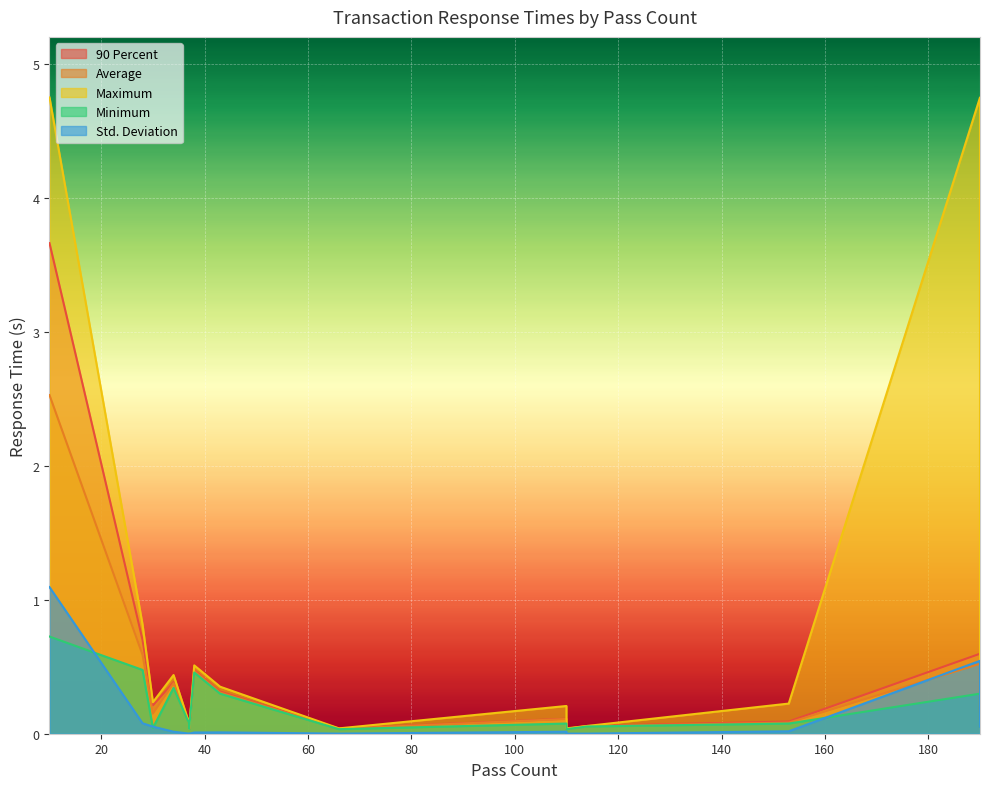

What is the difference between the maximum and minimum values in the Std. Deviation series?

1.1